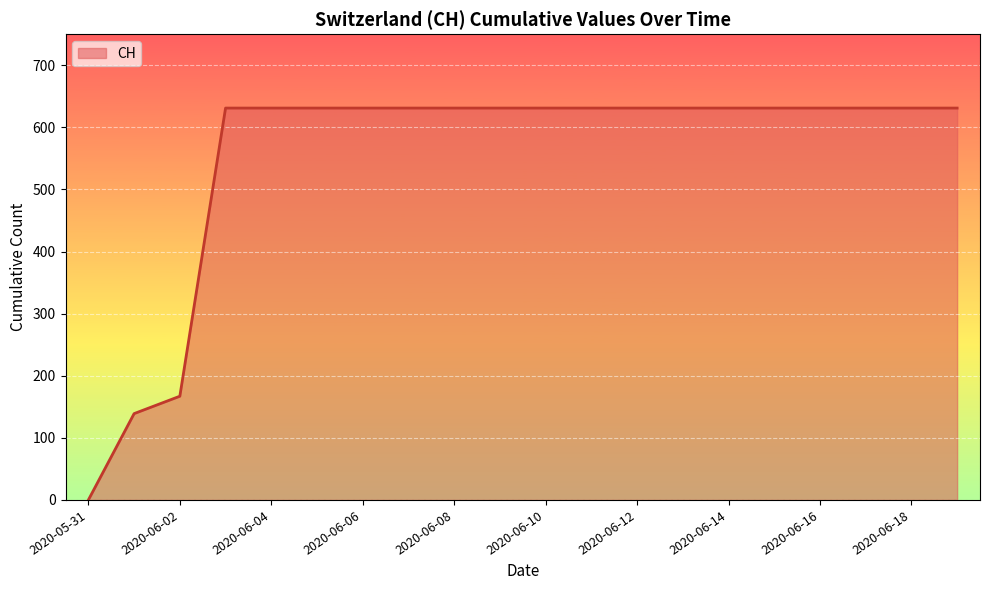

What is the greatest value displayed?

631